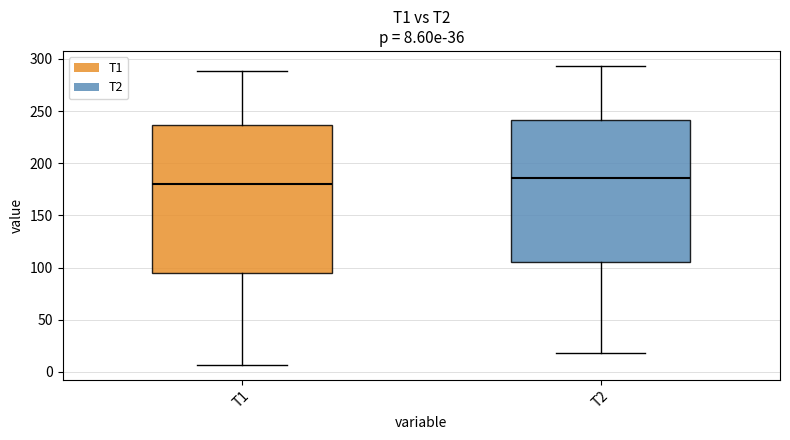

Which box's median line is the highest?

T2